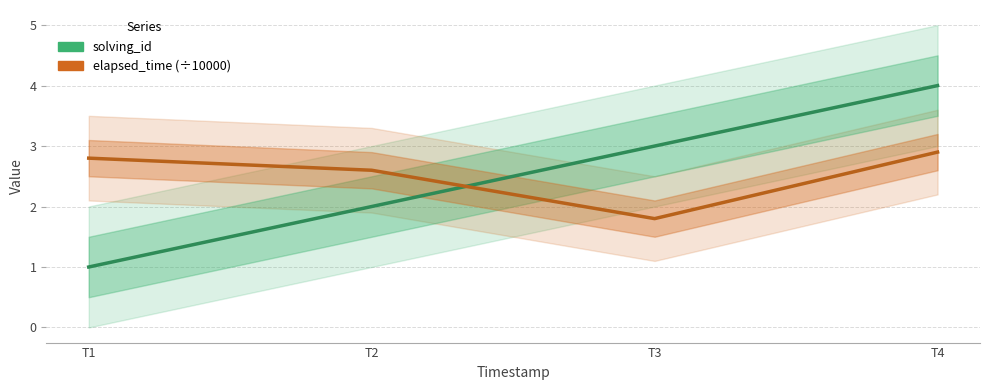

What is the lowest value of the solving_id series?

1.0